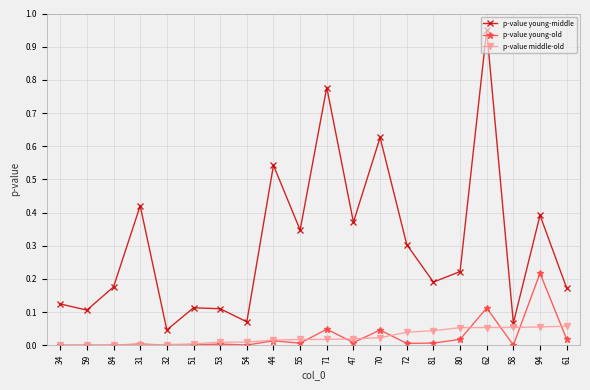

Which series has the largest range (max minus min)?

p-value young-middle